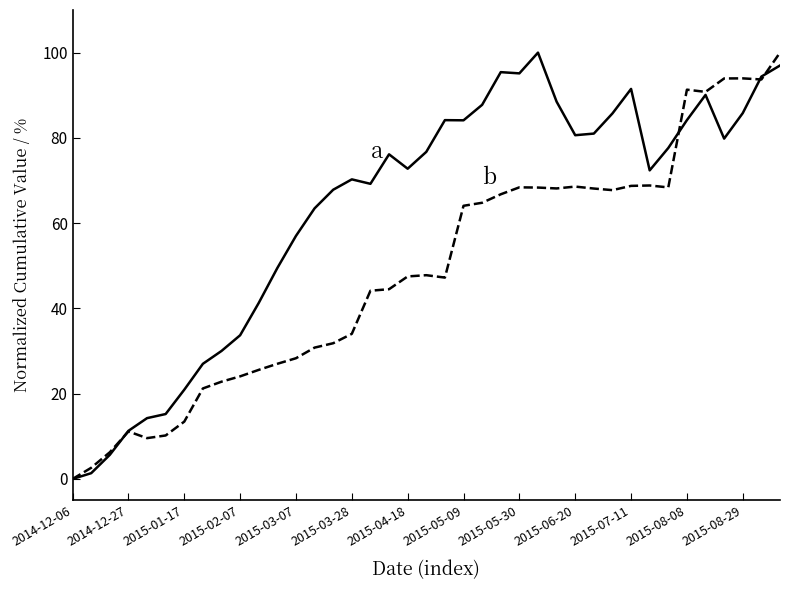

What is the greatest value displayed?

100.0